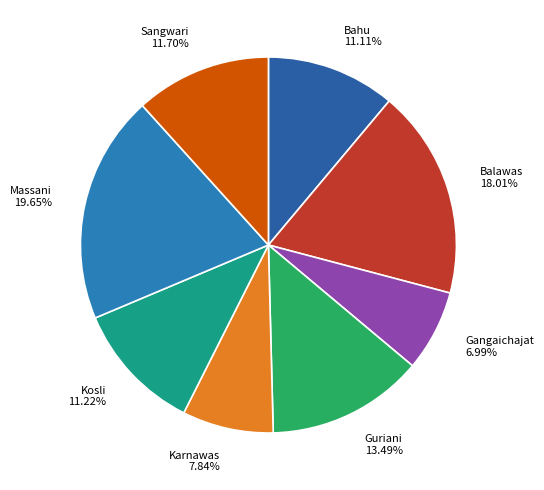

Which slice is the smallest?

Gangaichajat